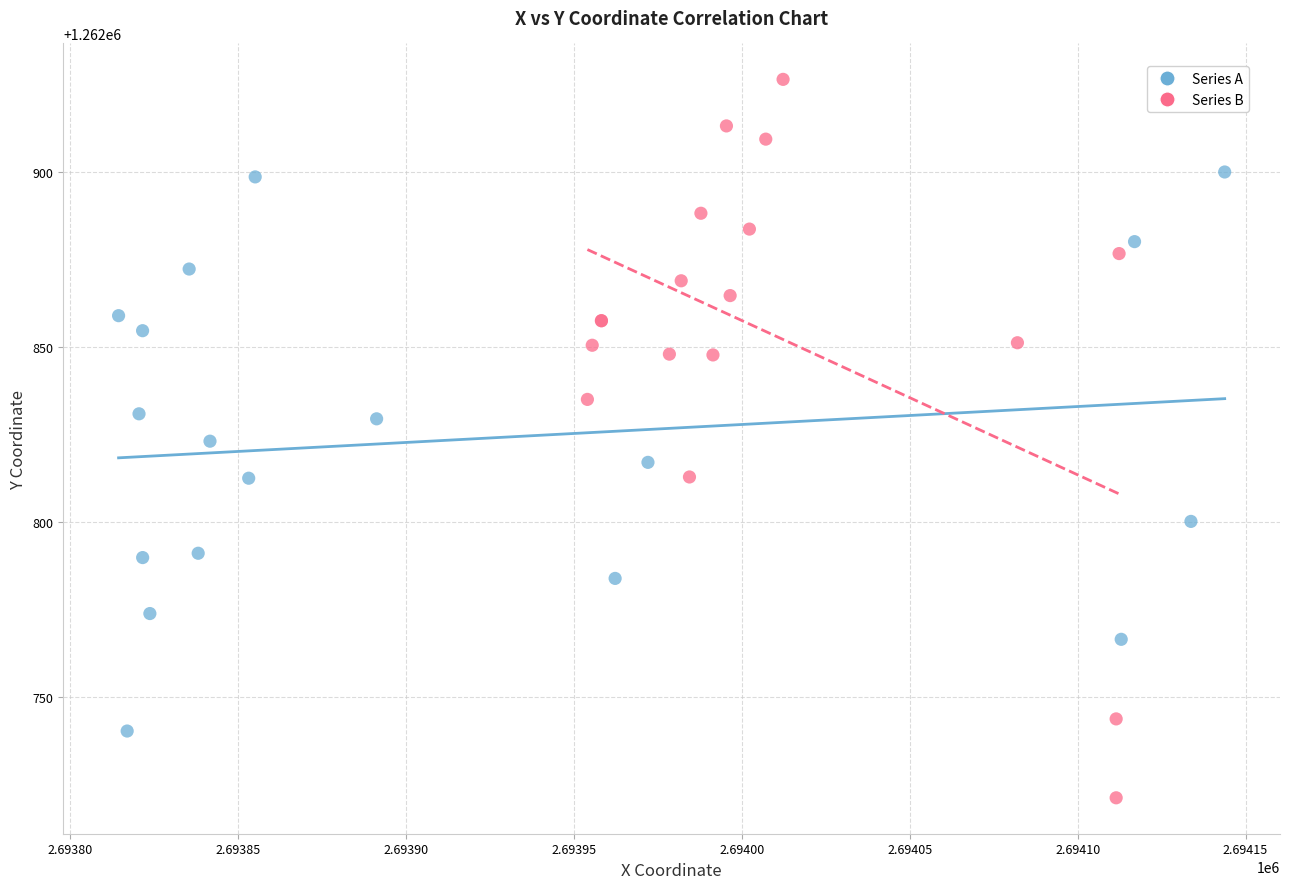

Which series contains the lowest Y value?

Series B